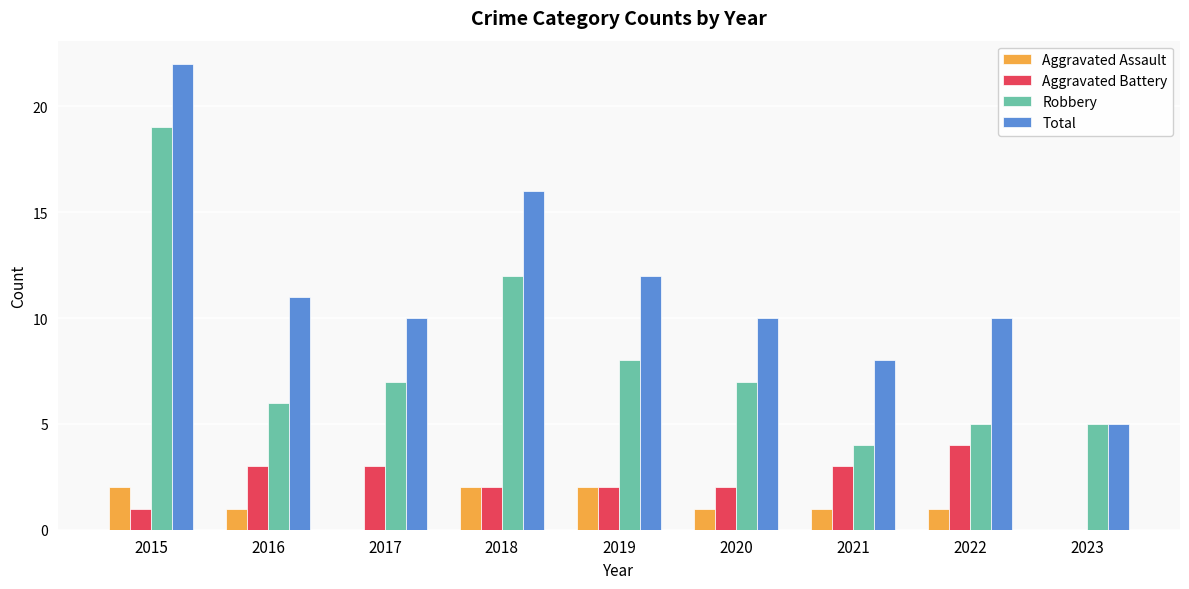

Which label corresponds to the largest value in the chart?

2015